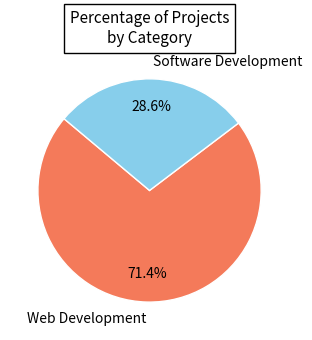

Is it true that Web Development is 81% of the pie?

False